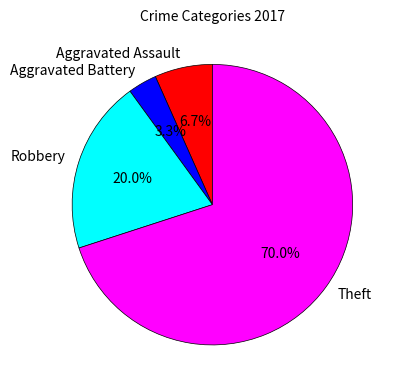

Which has a higher value, Theft or Robbery?

Theft